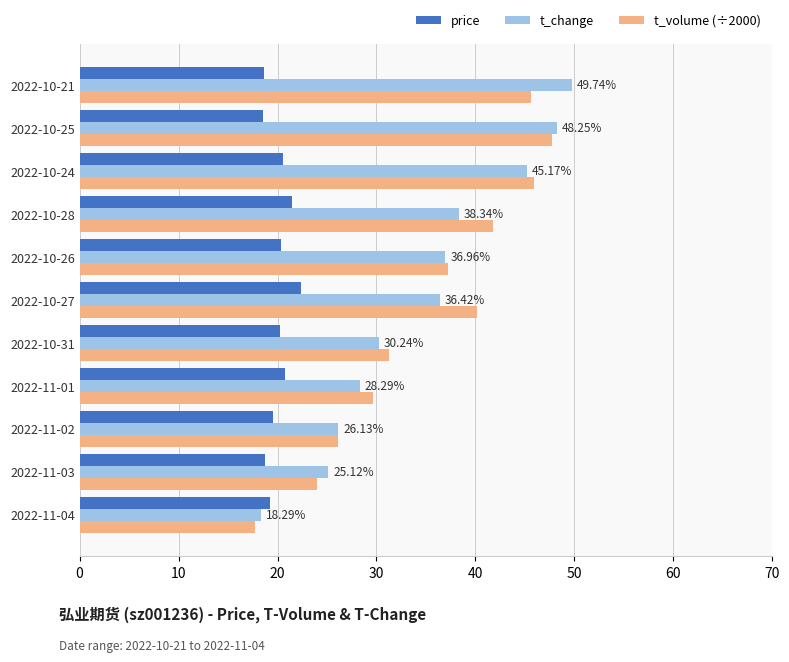

Which series changed the most between 2022-10-26 and 2022-10-25?

t_change